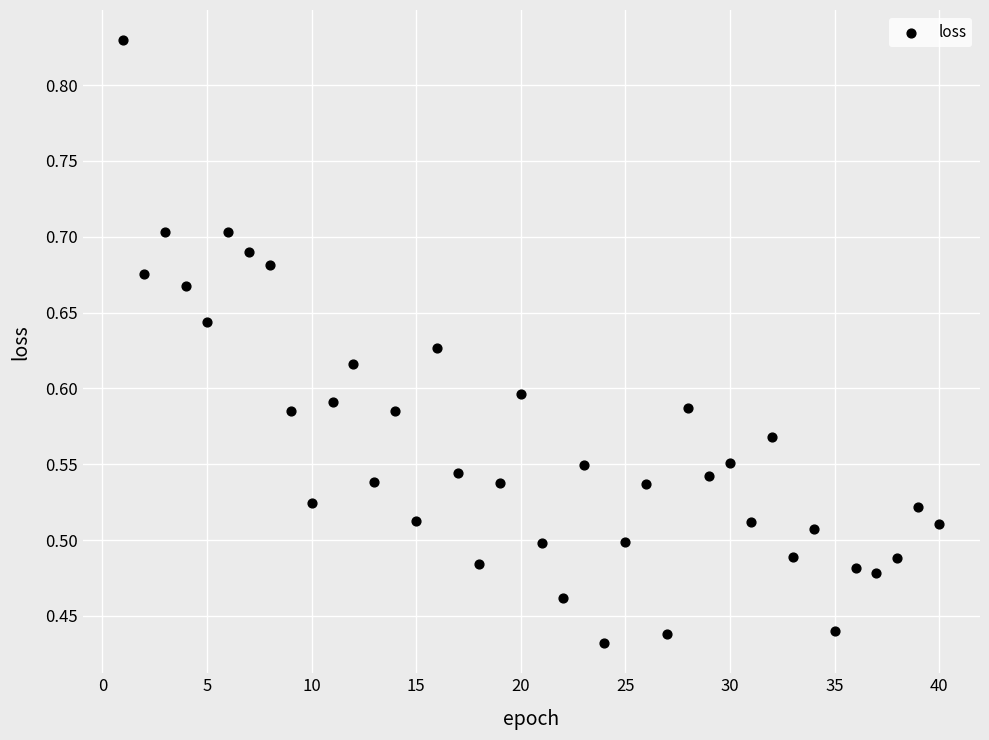

What is the range of X values (max minus min)?

39.0